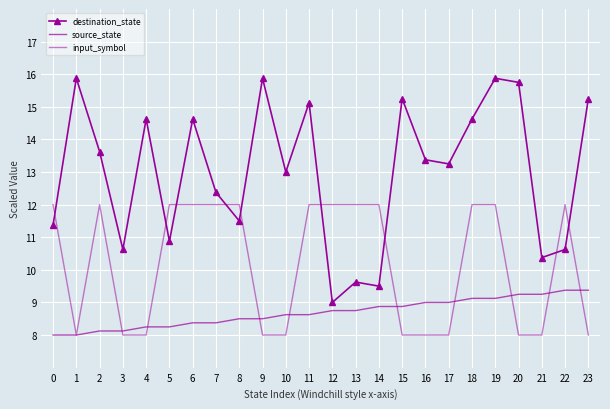

True or false: source_state and destination_state intersect in this chart.

False